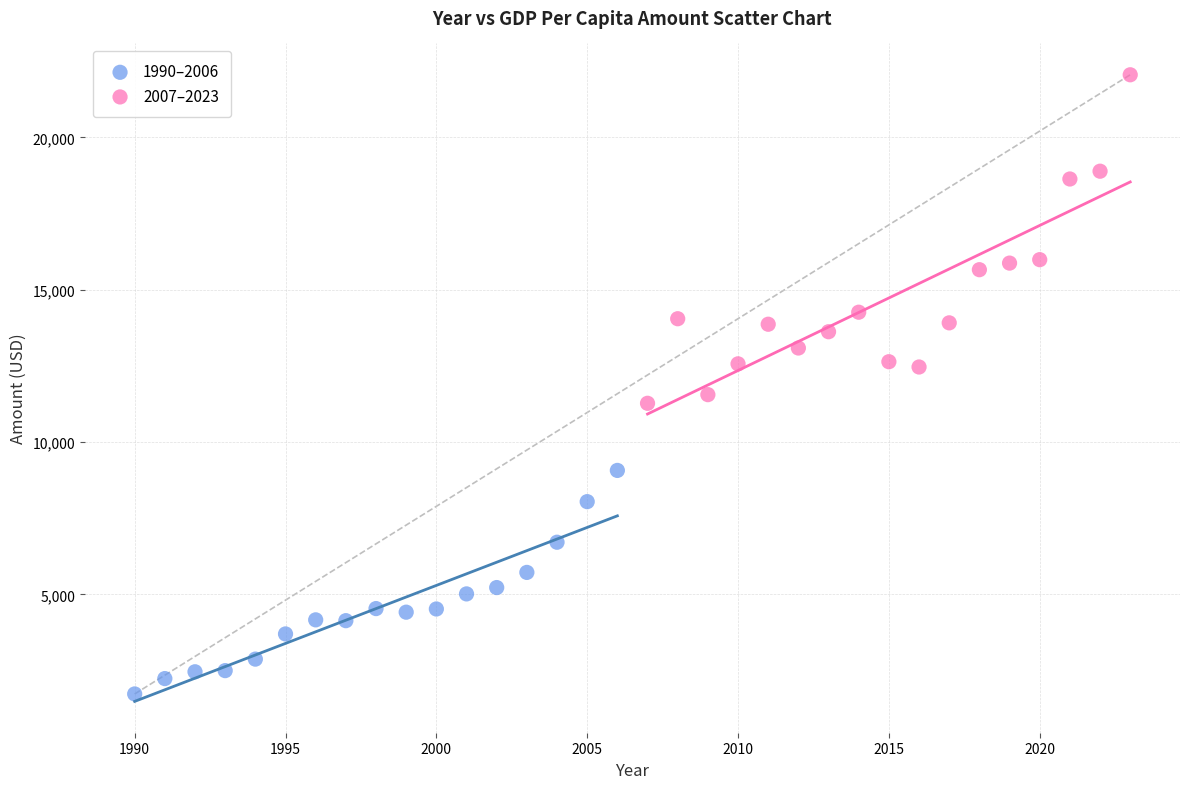

Which series contains the lowest Y value?

1990–2006